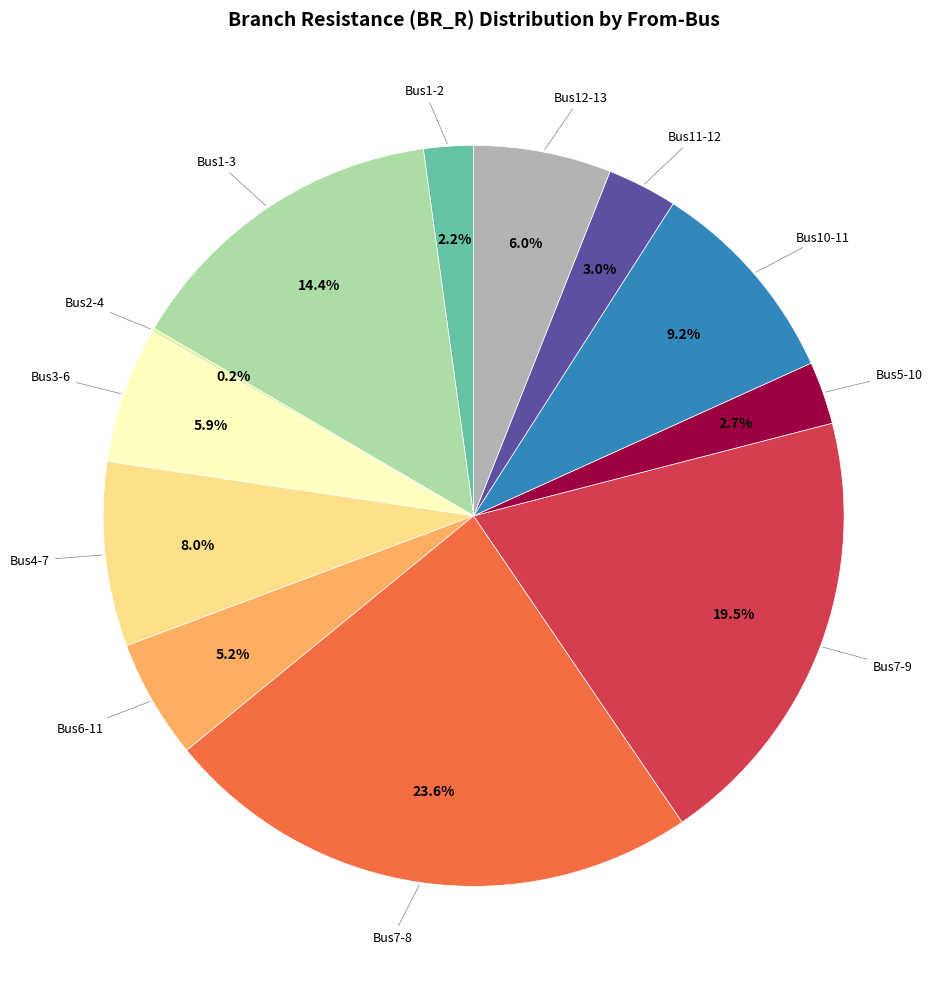

What is the ratio of the value at Bus6-11 to the value at Bus7-9?

0.3